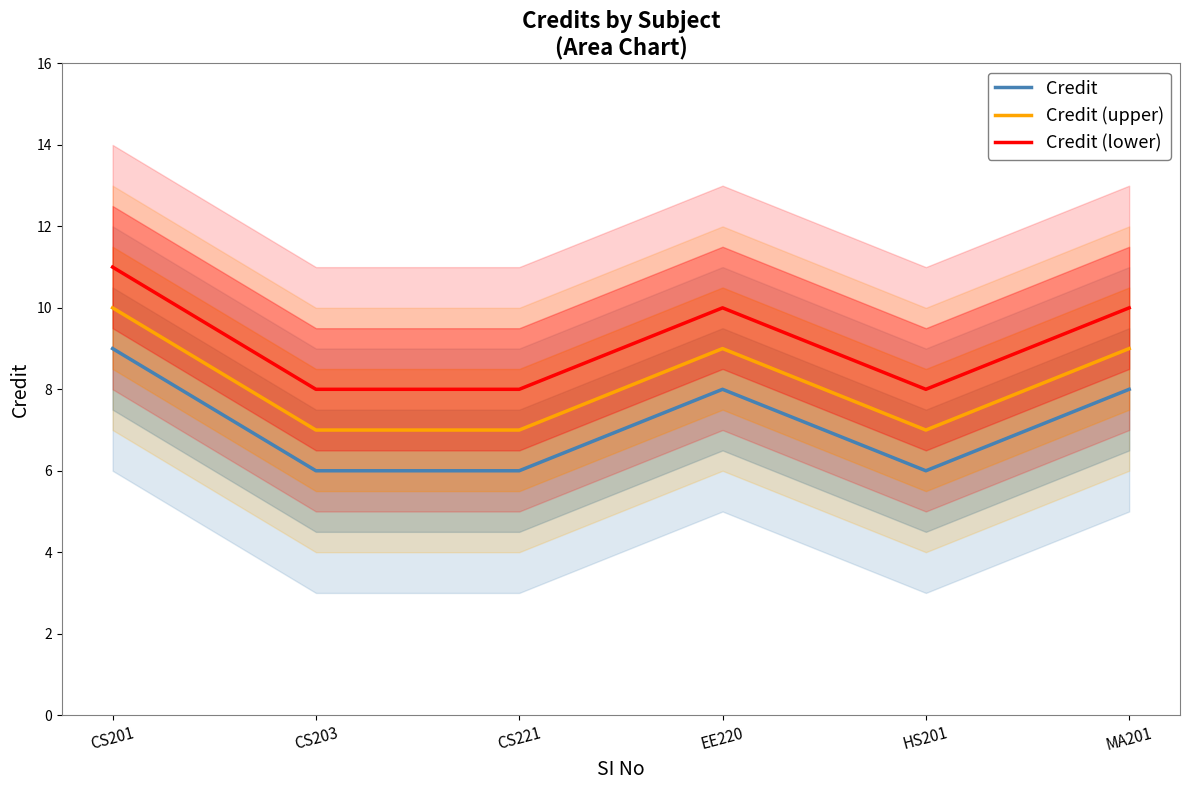

What is the label of the 5th point from the right?

CS203